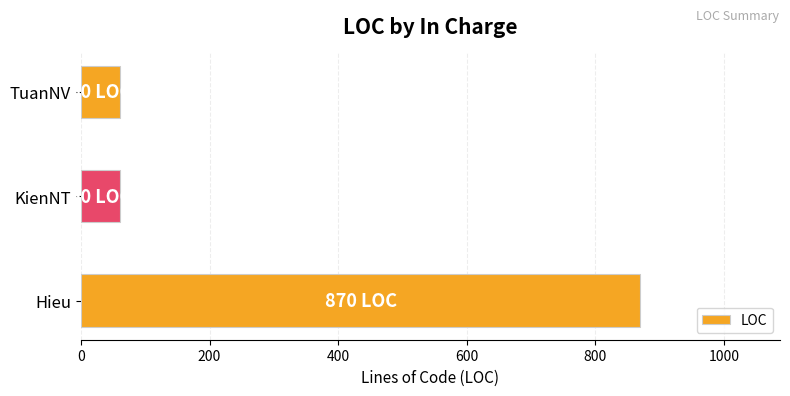

What is the maximum value shown in the chart?

870